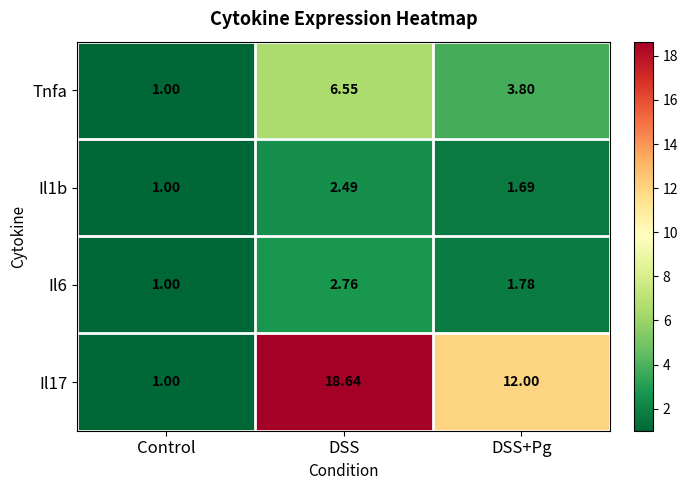

Rank the categories by Il17 value from highest to lowest.

DSS, DSS+Pg, Control